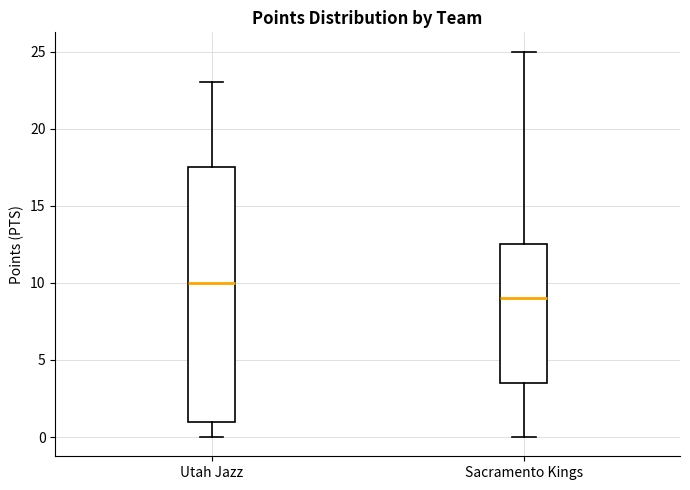

Reading left to right, read every box against the y-axis: the position of its median line, the range the box covers, and the ends of its whiskers. The values are not printed on the chart, so give them approximately, as read against the axis.

Utah Jazz: median 10.0, box 1.0 to 17.5, whiskers 0.0 to 23.0
Sacramento Kings: median 9.0, box 3.5 to 12.5, whiskers 0.0 to 25.0